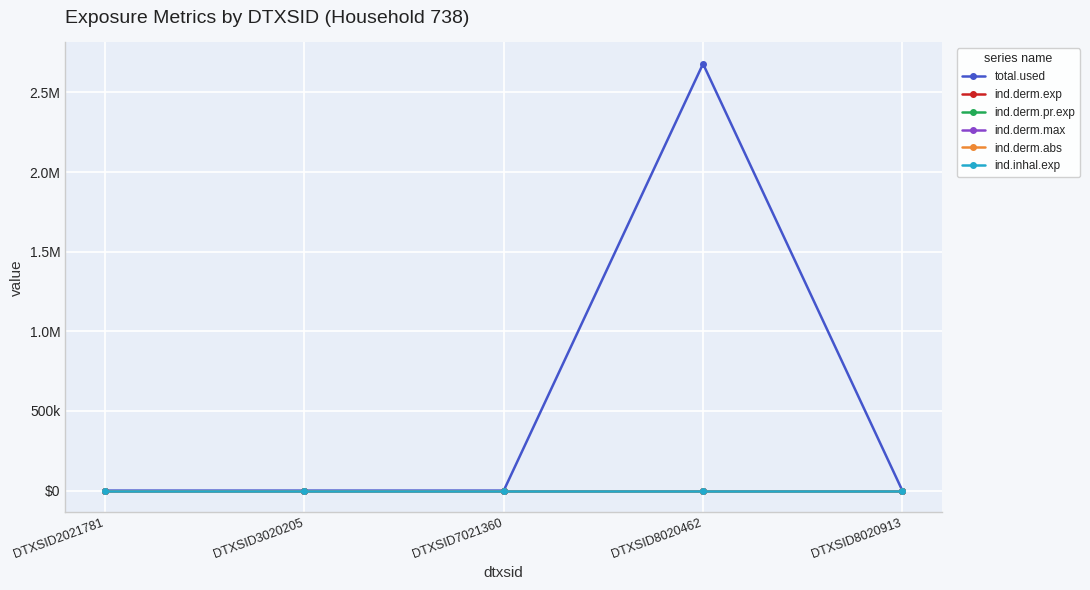

The value of ind.derm.max at DTXSID8020462 is 0.0. True or false?

False